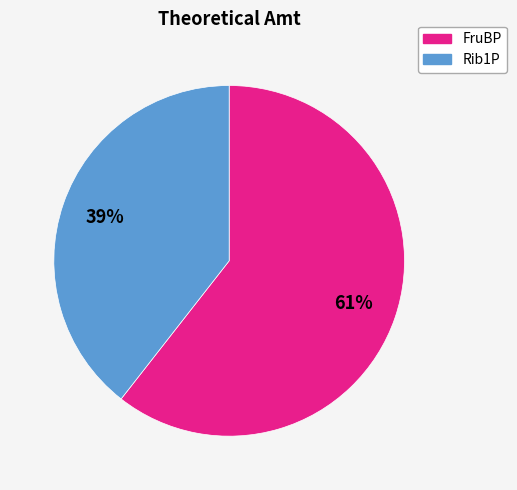

True or false: FruBP accounts for 61% of the total.

True